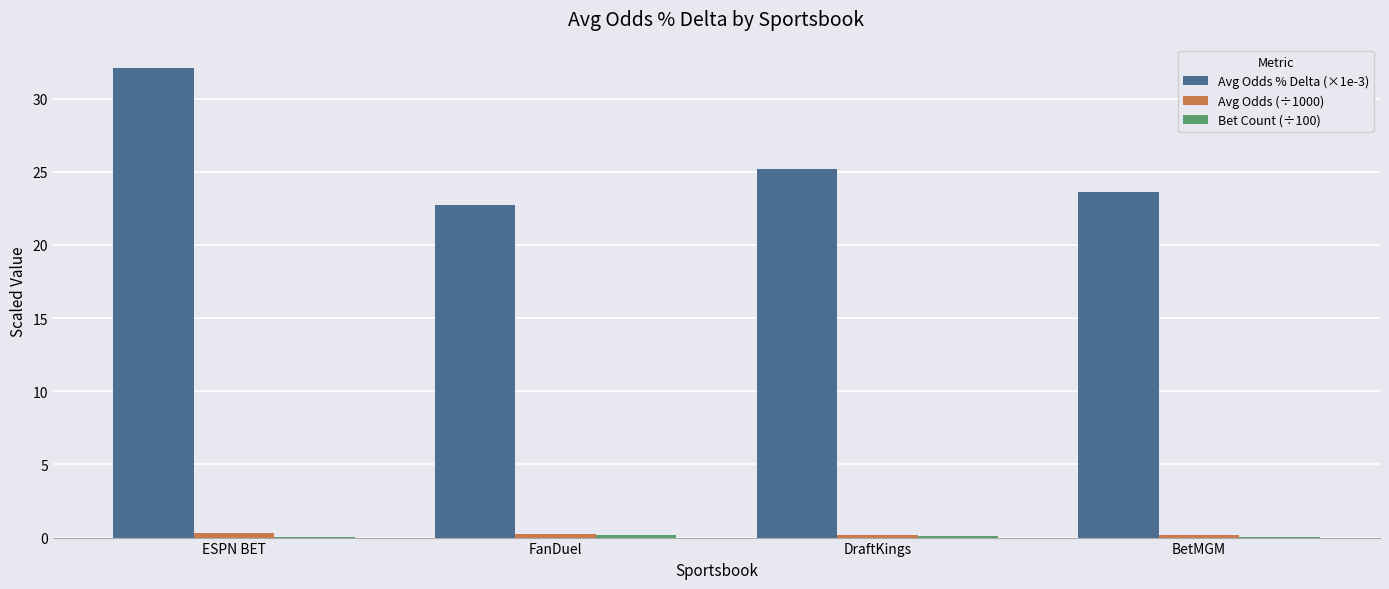

At which label does Avg Odds % Delta (×1e-3) reach its peak?

ESPN BET